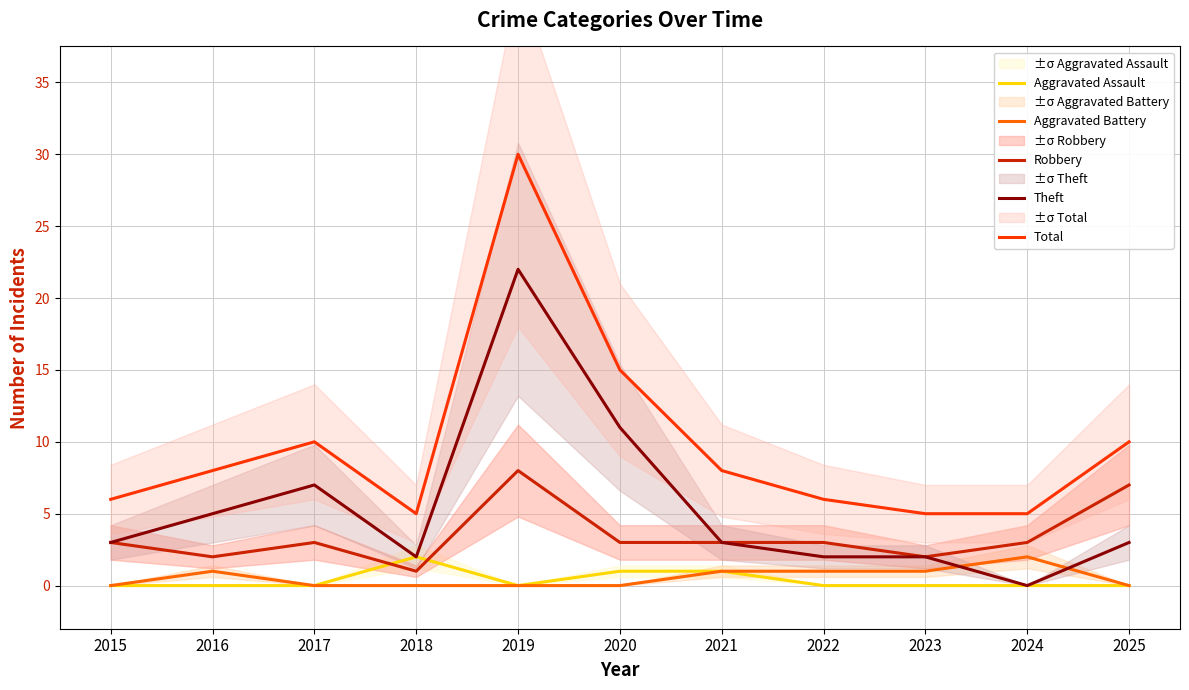

How many lines are shown in the chart?

5